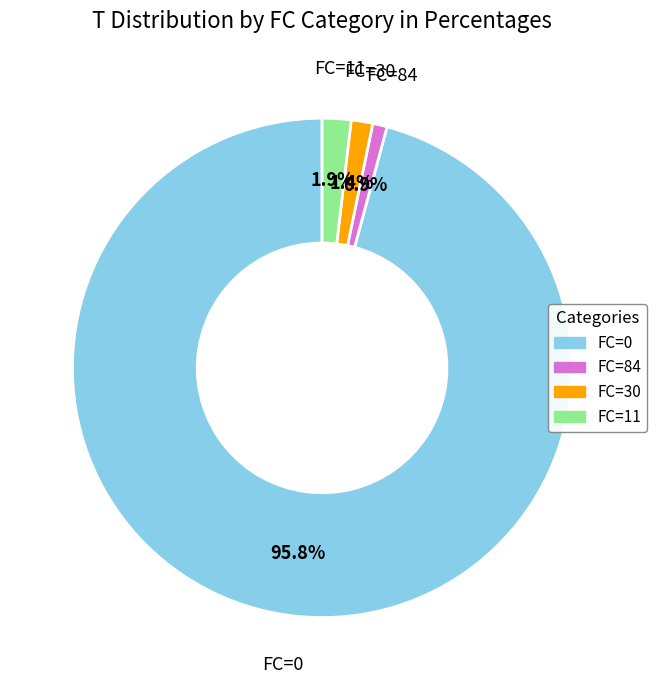

What percentage is the FC=30 slice, to the nearest percent?

1%